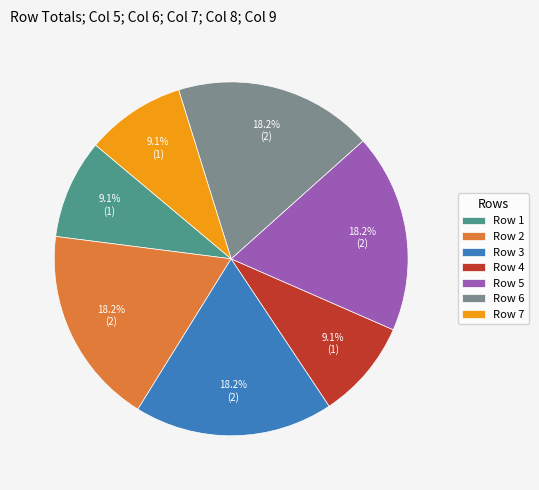

What is the ratio of the value at Row 5 to the value at Row 4?

2.0